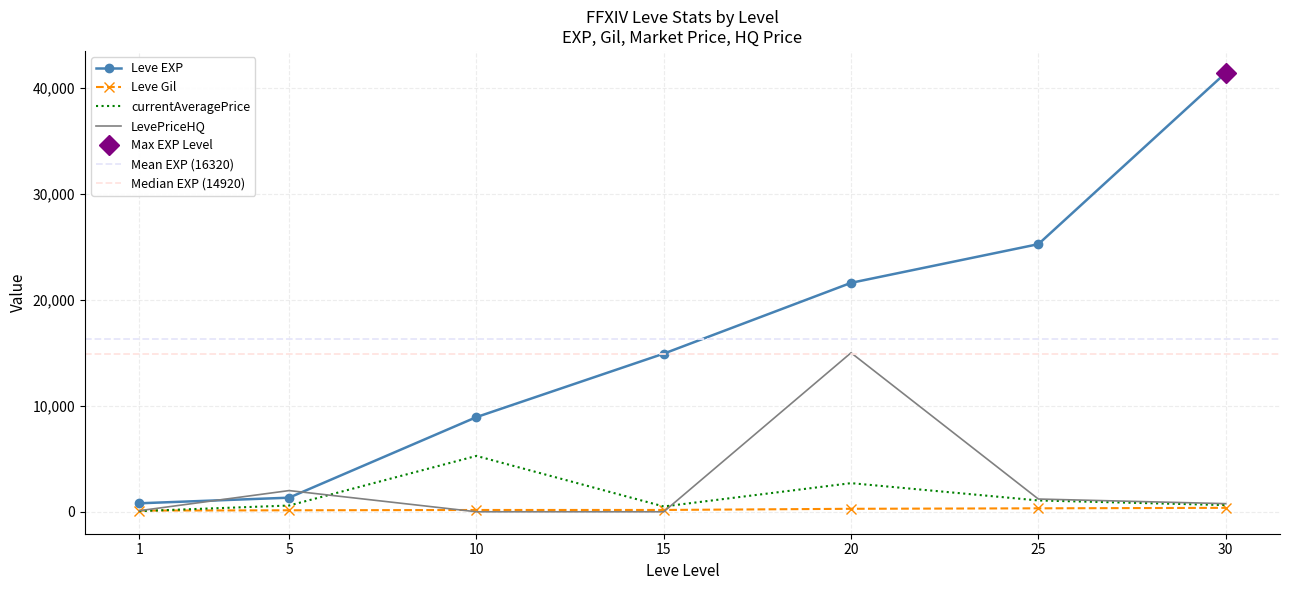

Is it true that currentAveragePrice equals 590 at 5?

True